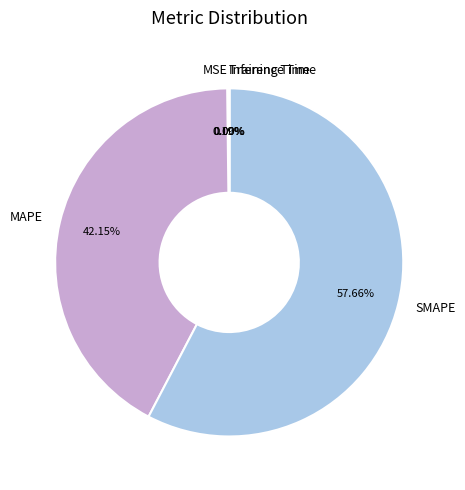

Does any single category account for the majority?

Yes